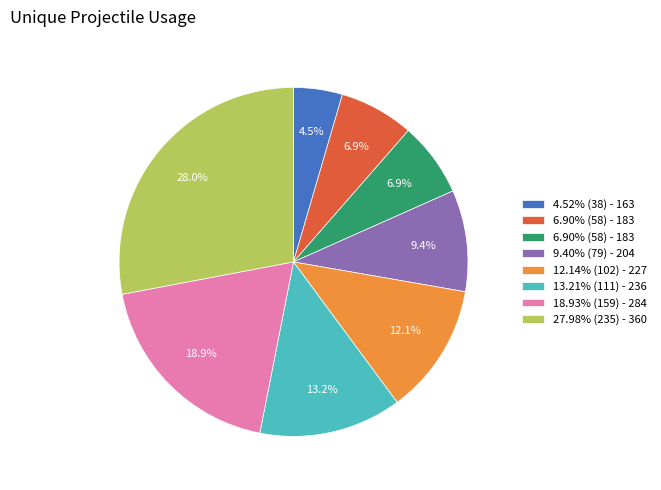

How many slices are in this pie chart?

8